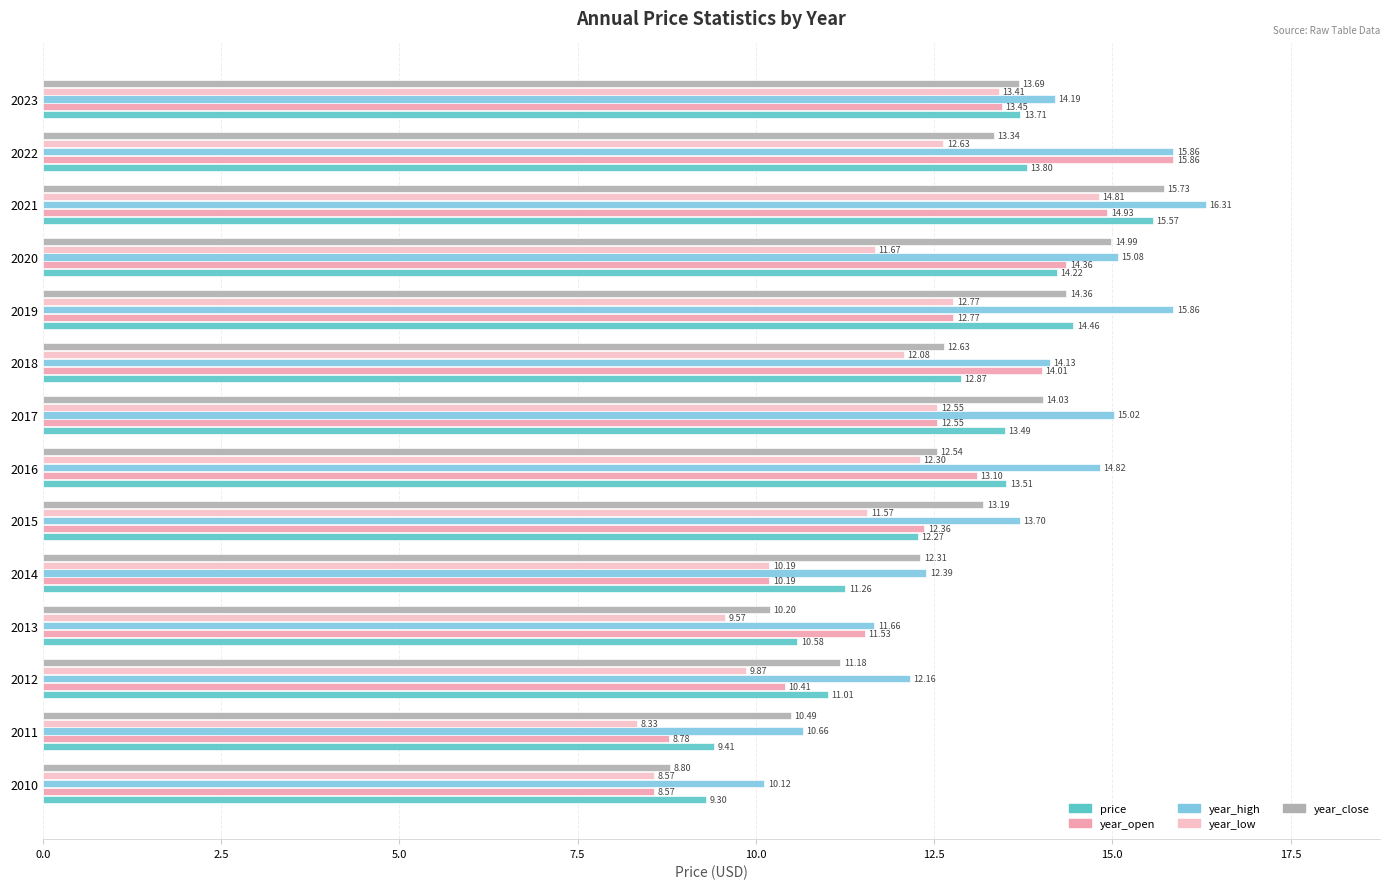

What is the total value across all series at 2022?

71.5